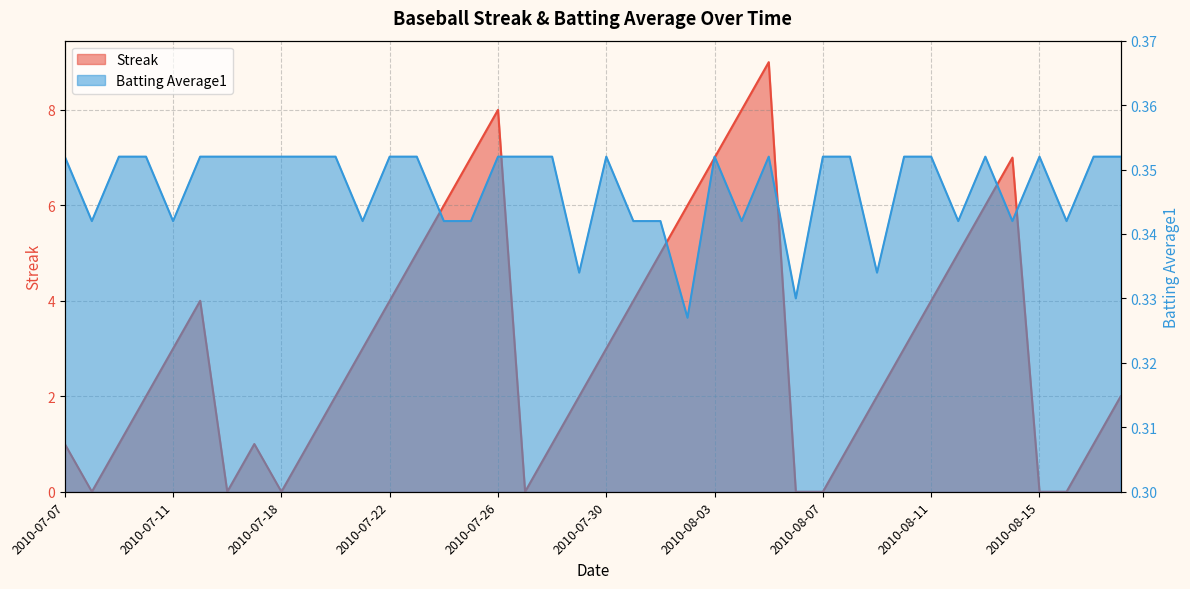

How many categories are shown in the chart?

40